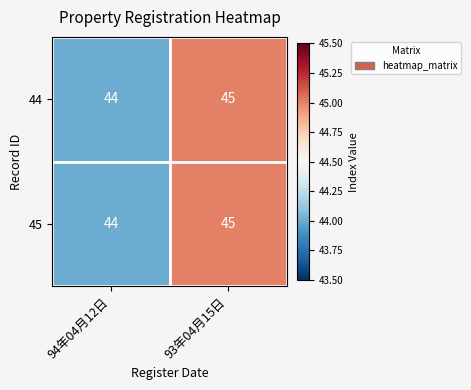

True or false: 45 has a value of 45 at 93年04月15日.

True